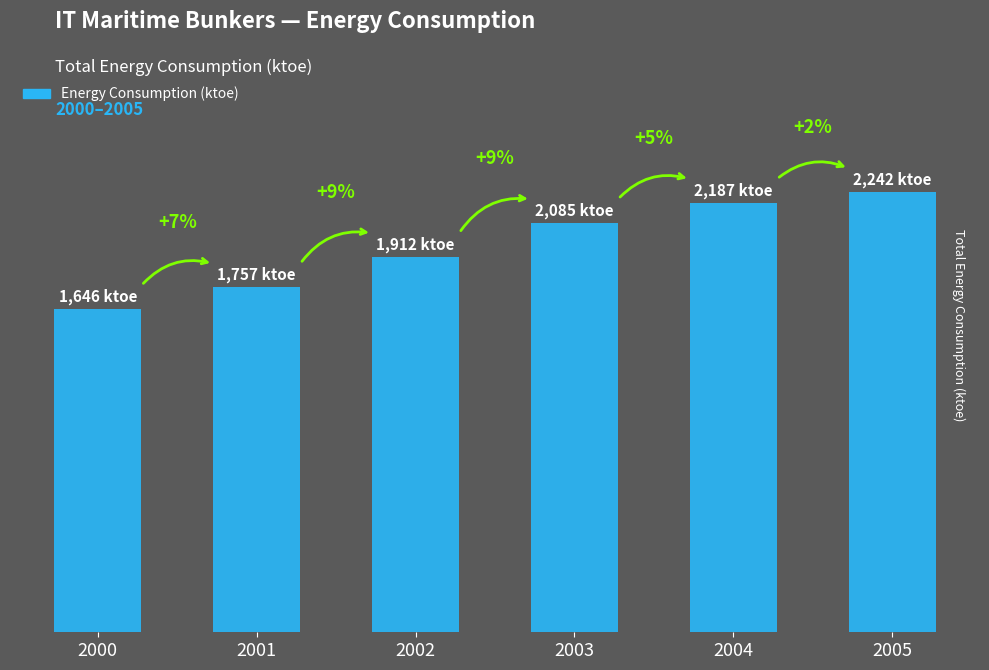

What is the value of the 2nd bar from the left?

1756.8